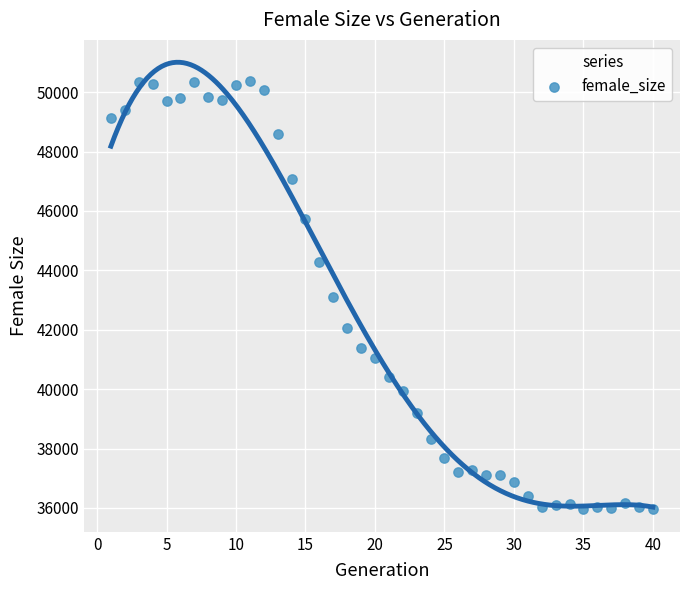

What is the range of Y values (max minus min)?

14420